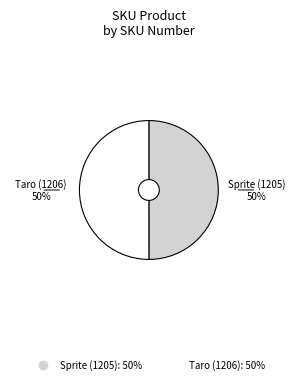

To the nearest percent, what is the average slice percentage?

50%